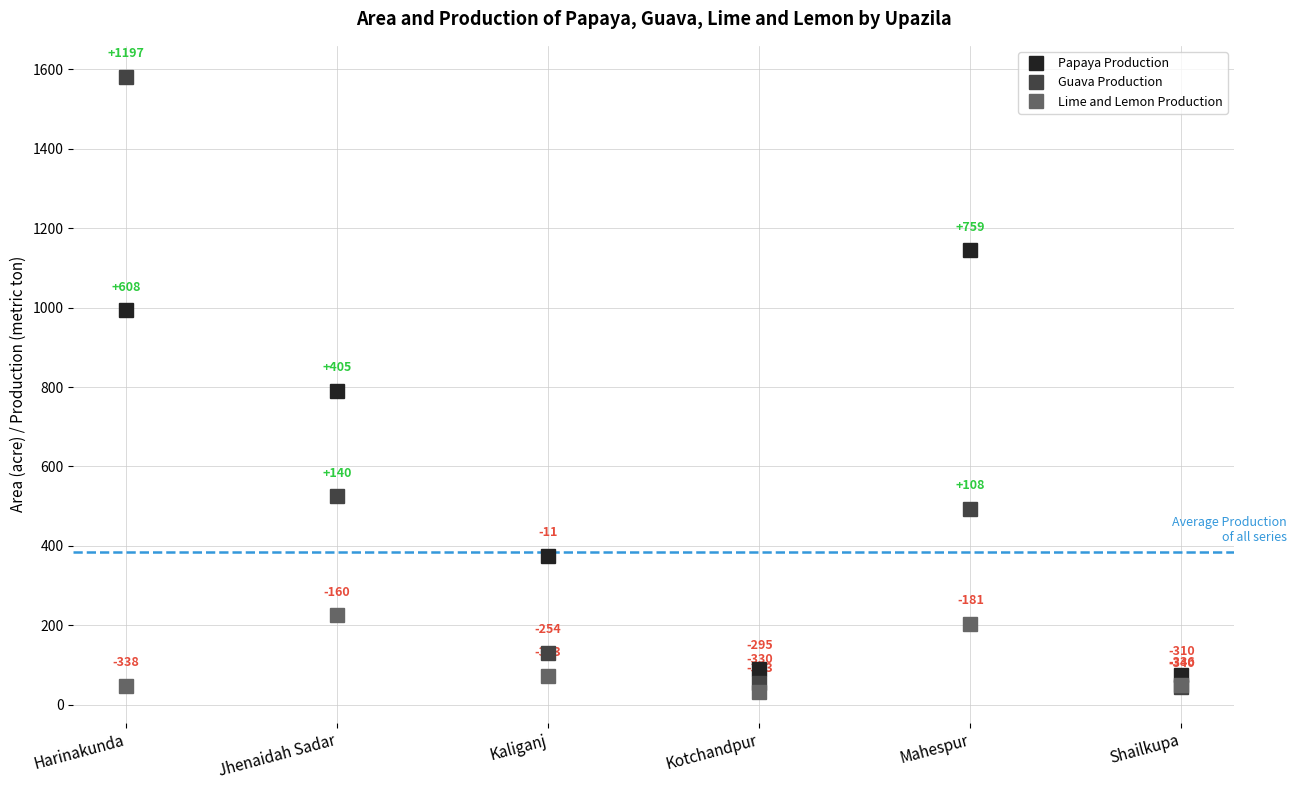

At how many categories does at least one series exceed 364?

4